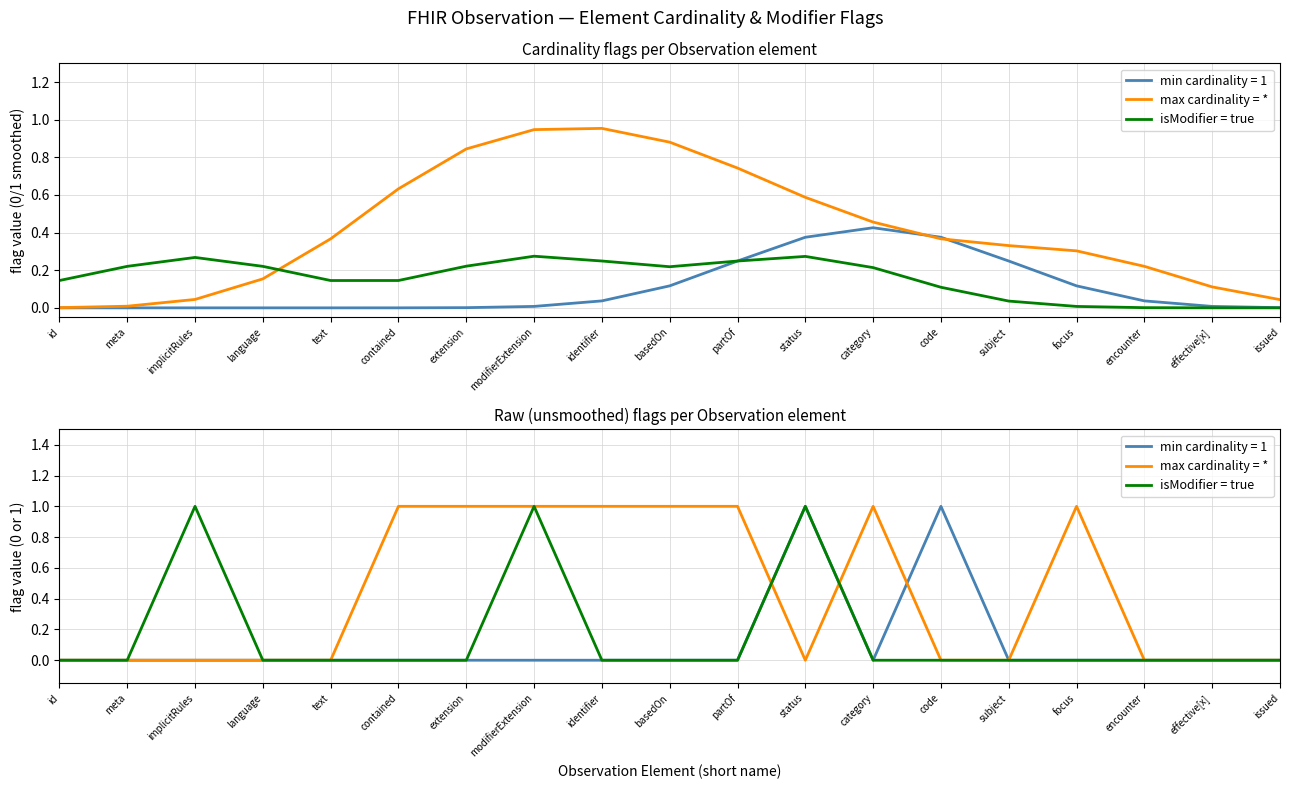

After their last crossing, which series has the higher values: isModifier = true or max cardinality = *?

max cardinality = *